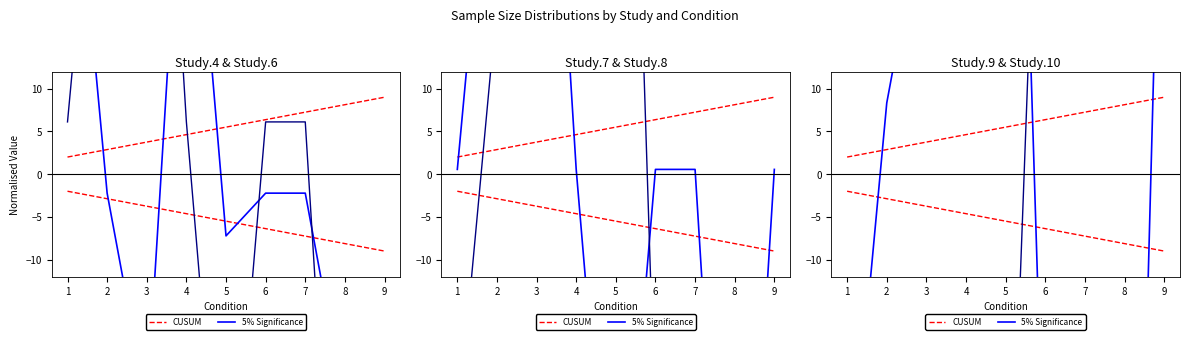

True or false: Study.6 has a value of 8.2 at 1.

False